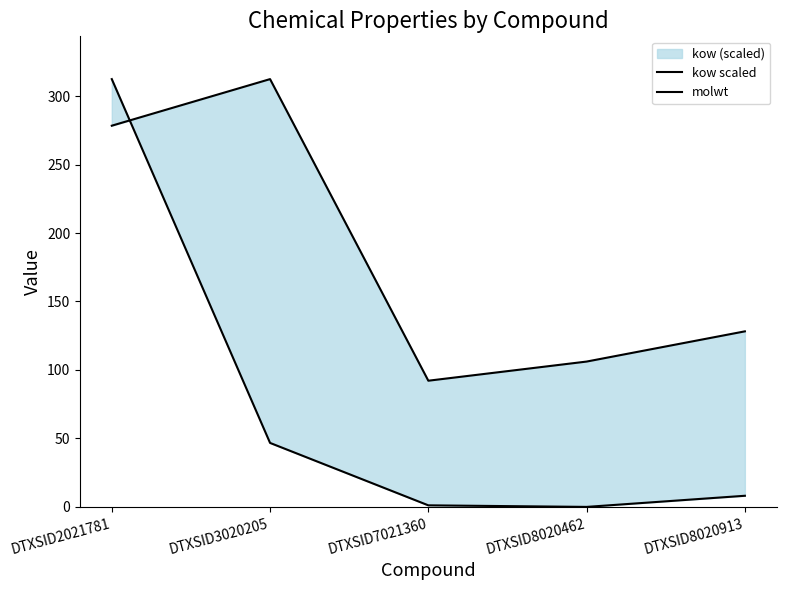

Rank the series by their maximum value, from lowest to highest.

kow scaled, molwt